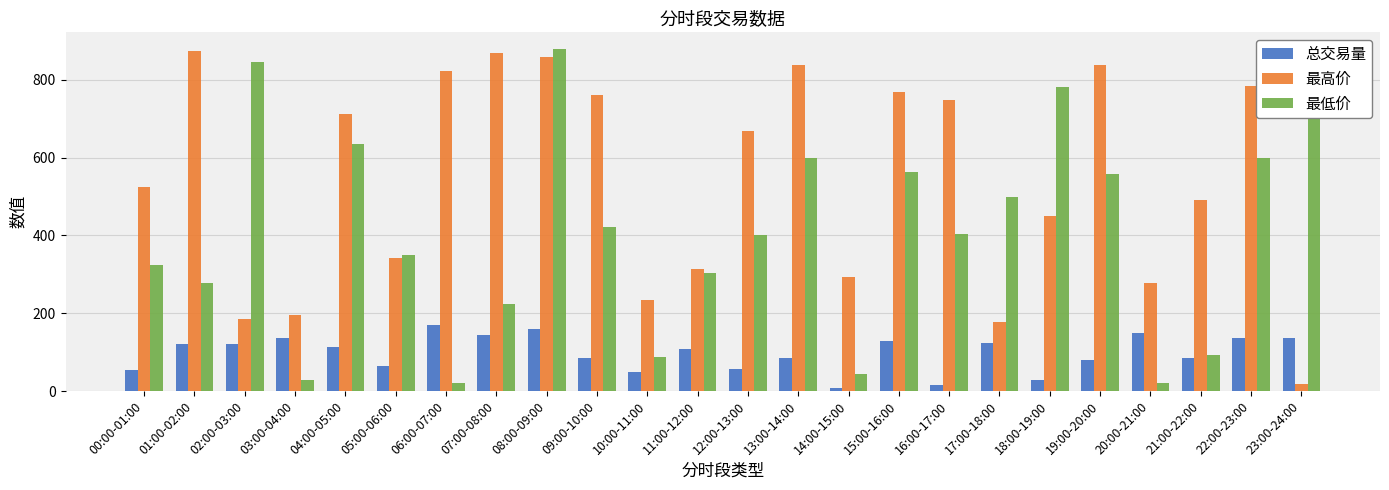

What is the average value of the 总交易量 series?

97.9